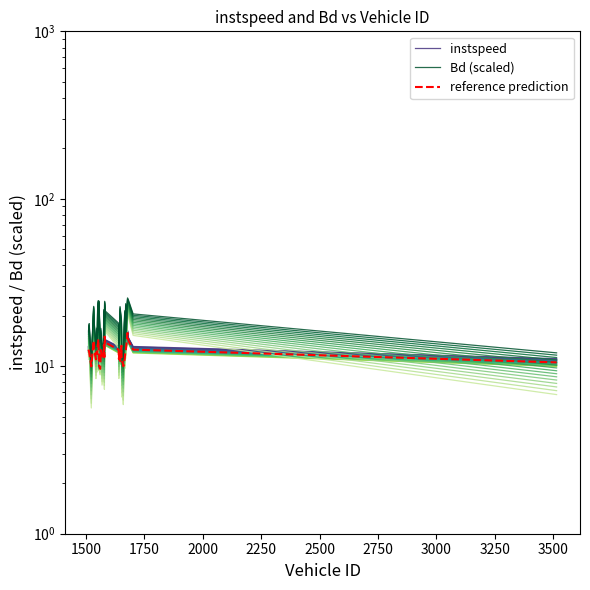

Is the value of instspeed at 25 greater than the value of reference prediction at 2250?

No